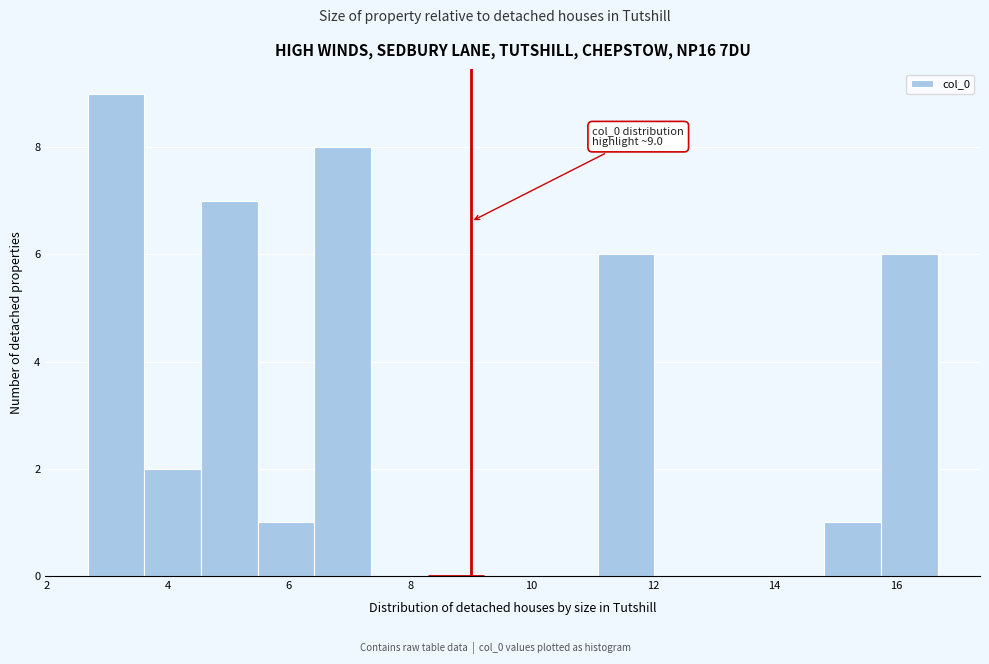

Over which range of the x-axis is the bar tallest?

2.6 to 3.6